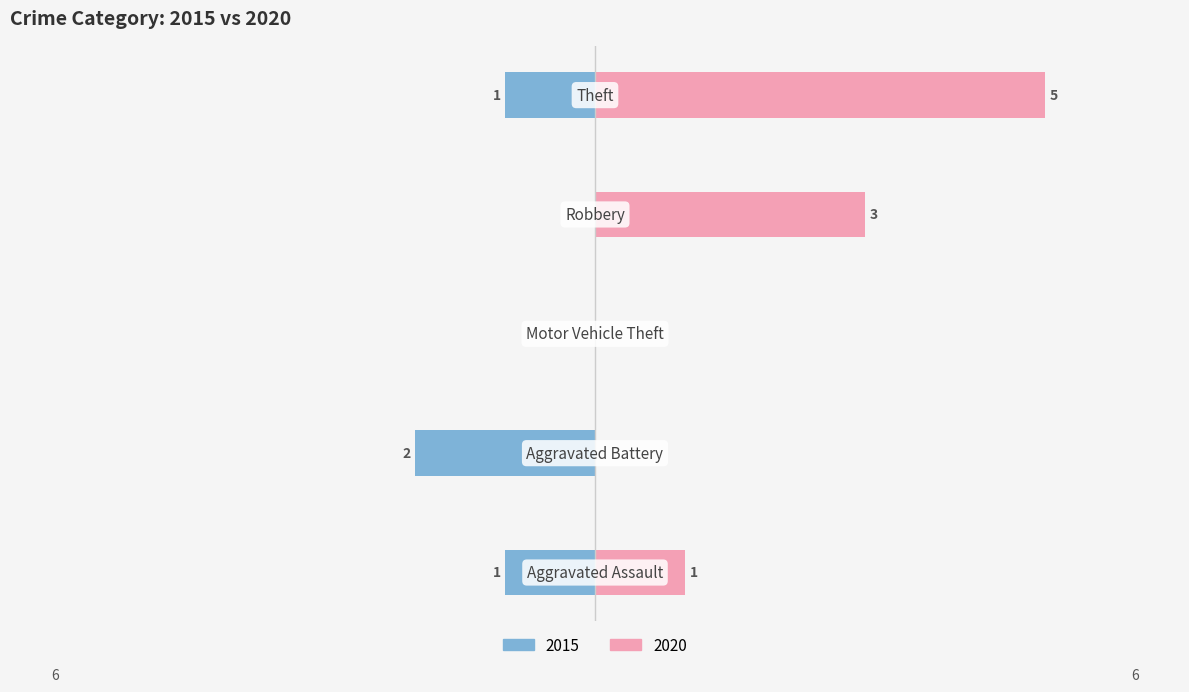

What is the smallest value displayed?

-2